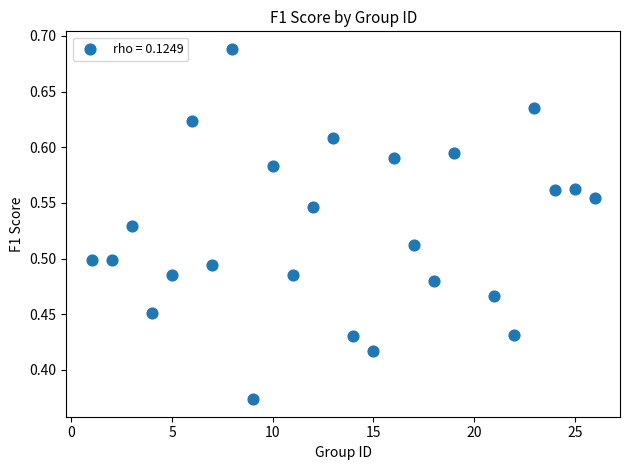

What is the range of Y values (max minus min)?

0.3